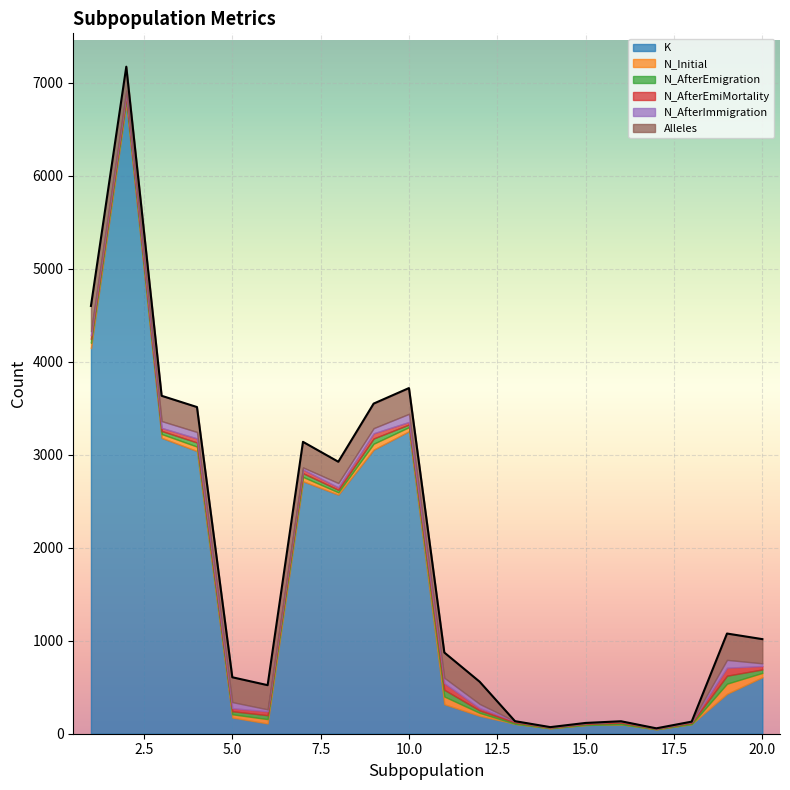

How many data points in N_AfterEmigration are above 33?

9